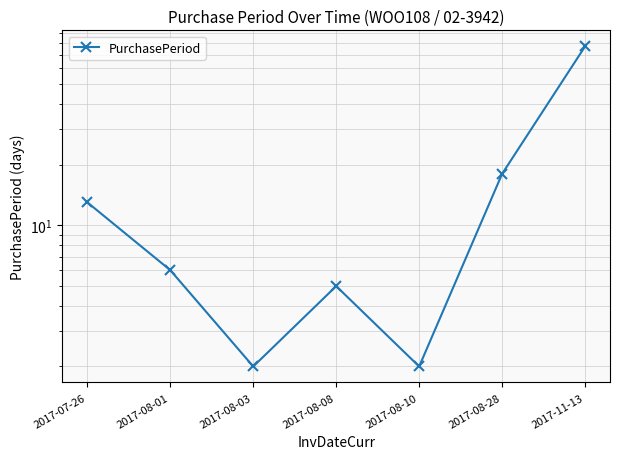

What is the value of the 6th point from the left?

18